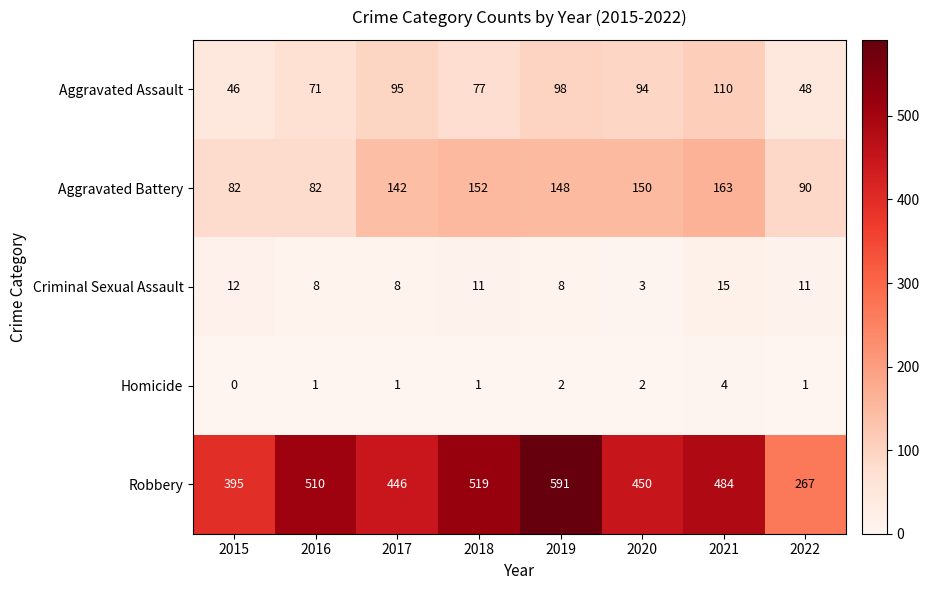

At which label does Homicide reach its peak?

2021